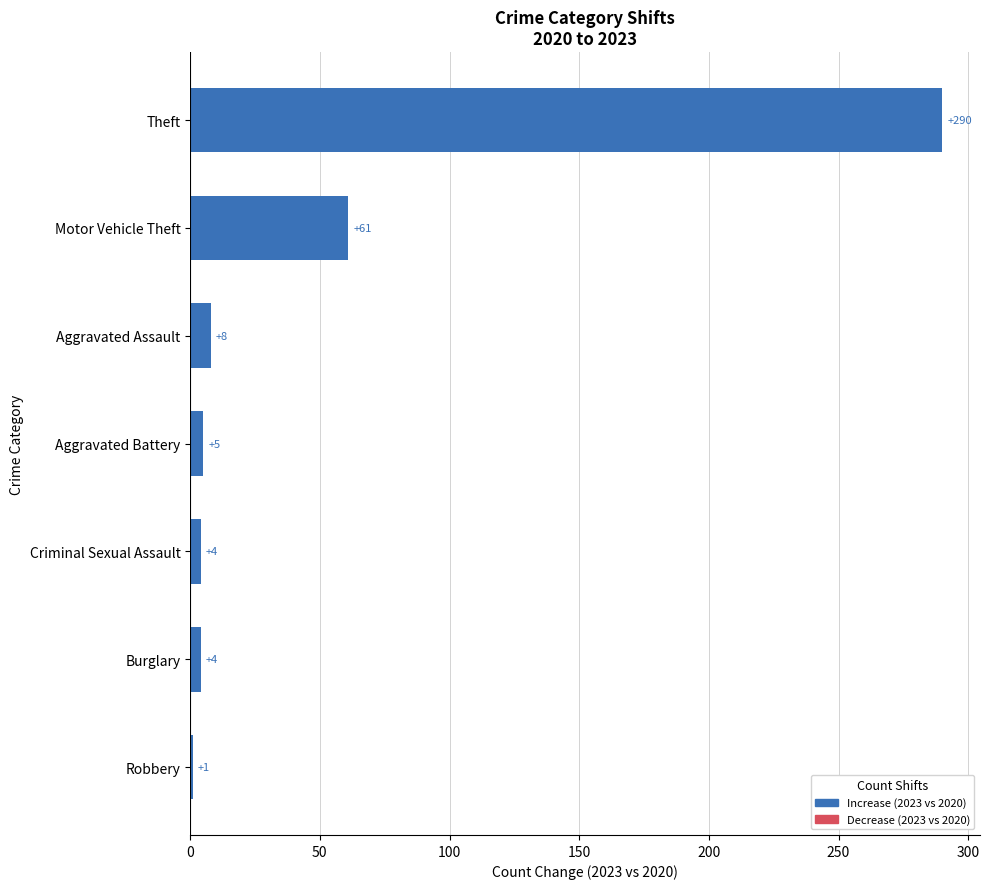

Is it true that the value at Theft is 290?

True